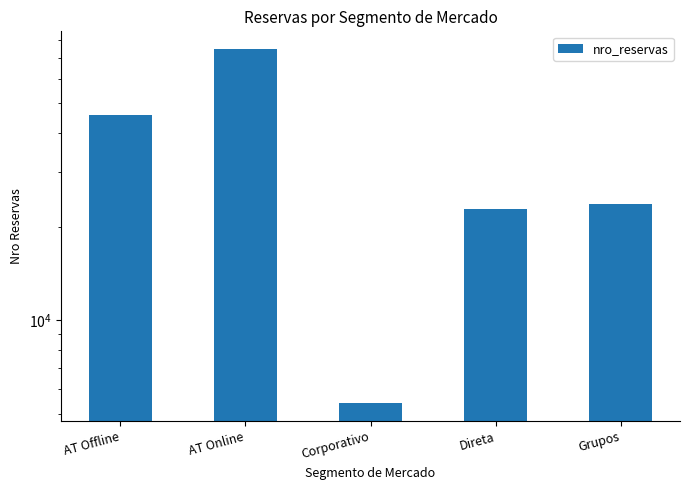

What is the approximate value at Corporativo, to the nearest 50?

5400